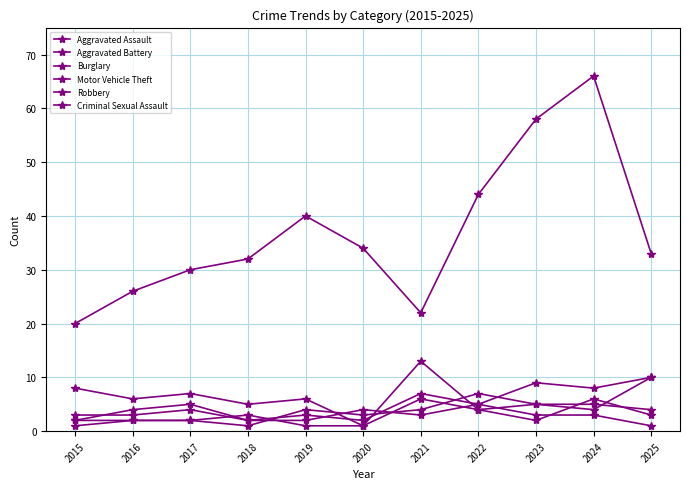

Read the Aggravated Battery value at 2017.

2